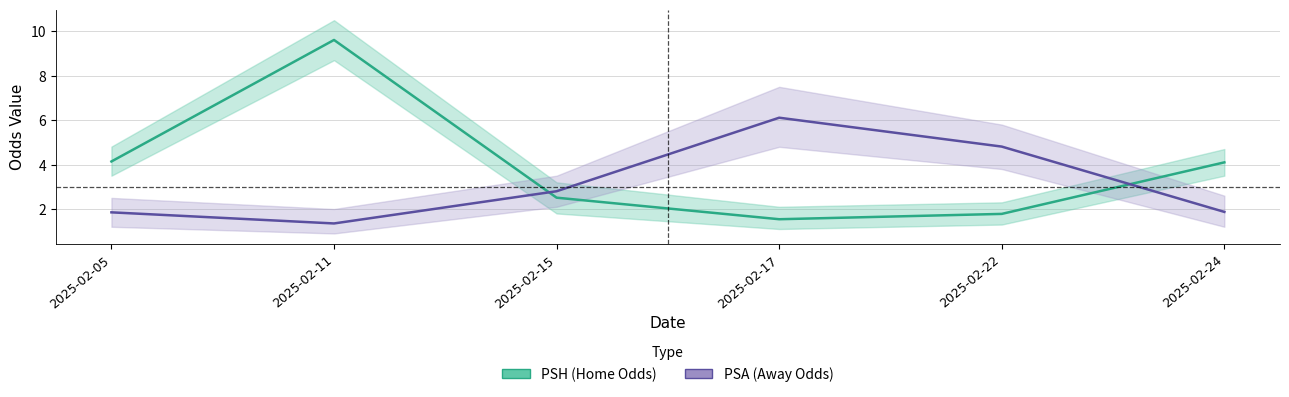

What is the difference between the maximum and minimum values in the PSH (Home Odds) series?

8.1